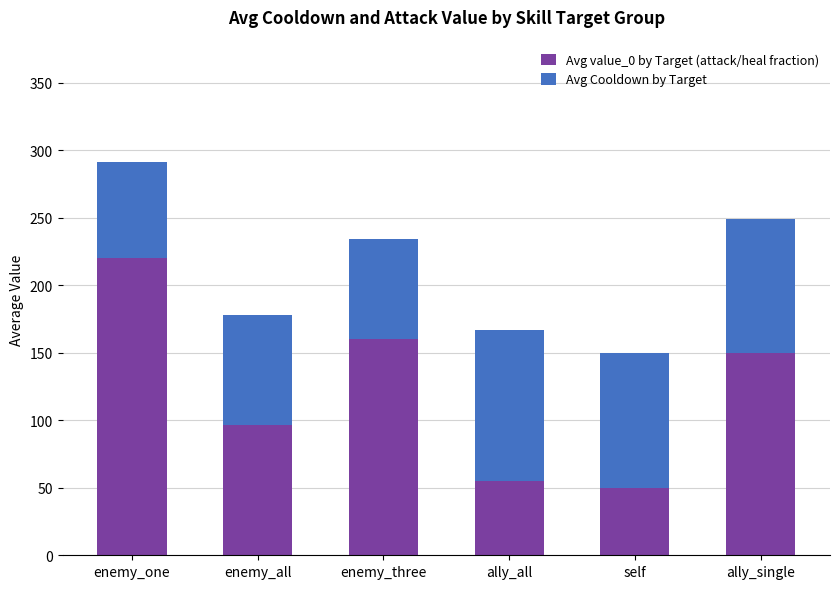

What is the total value across all series at self?

150.0